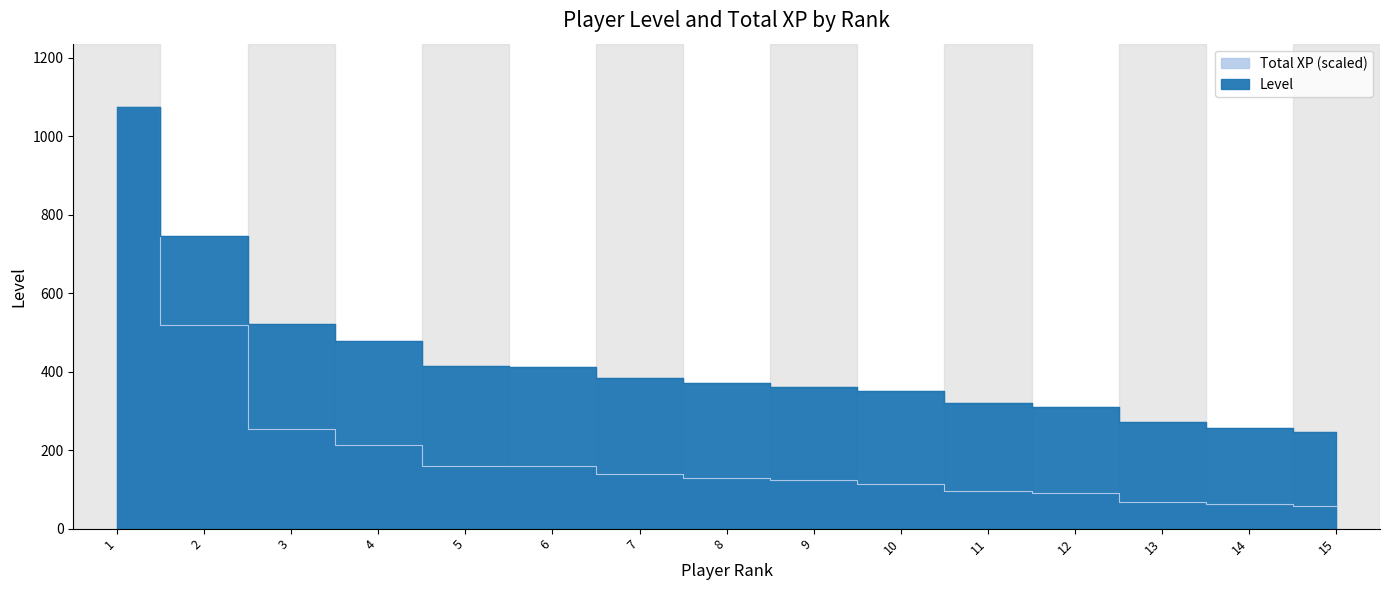

Where is Total XP nearest to the value 566?

2